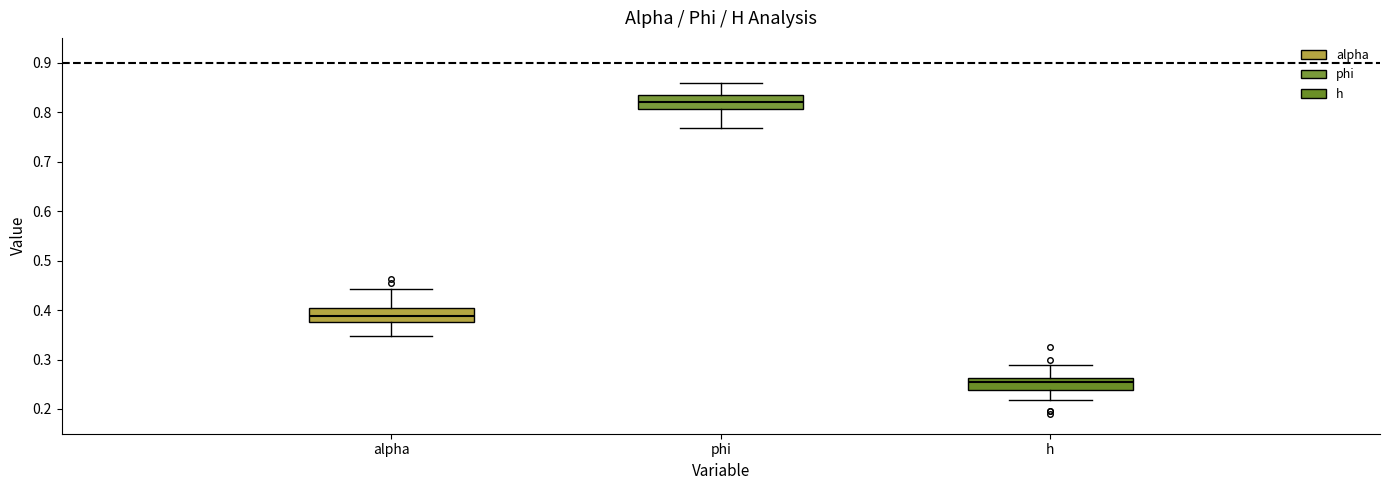

Where does the upper whisker of the box for phi end on the y-axis? The values are not printed on the chart, so give them approximately, as read against the axis.

0.86